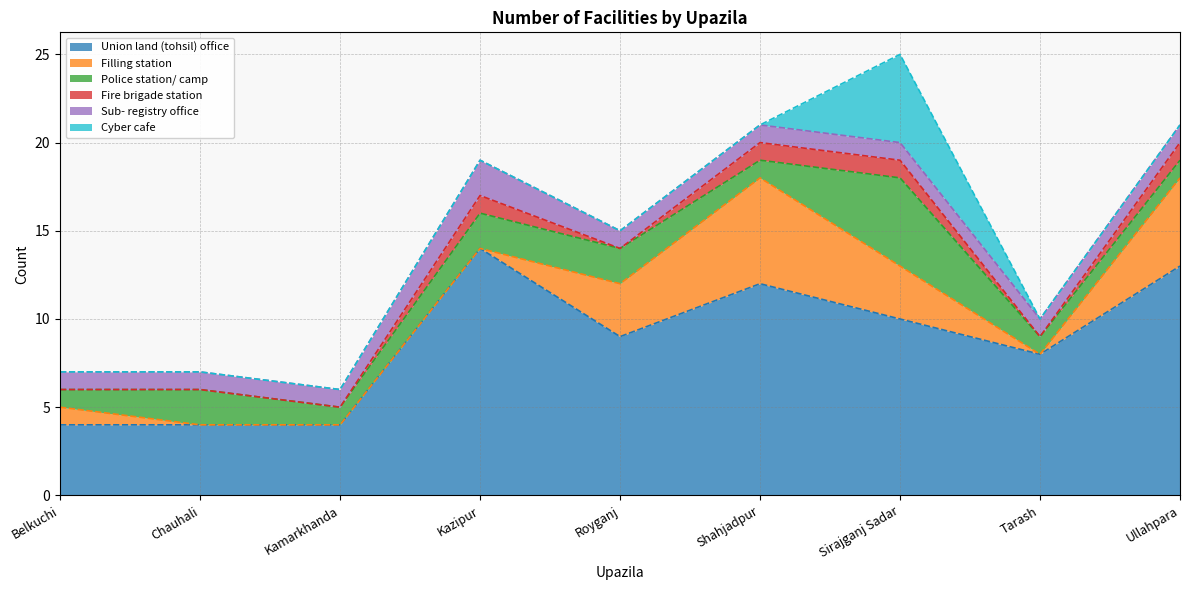

What is the label of the 9th point from the left?

Ullahpara